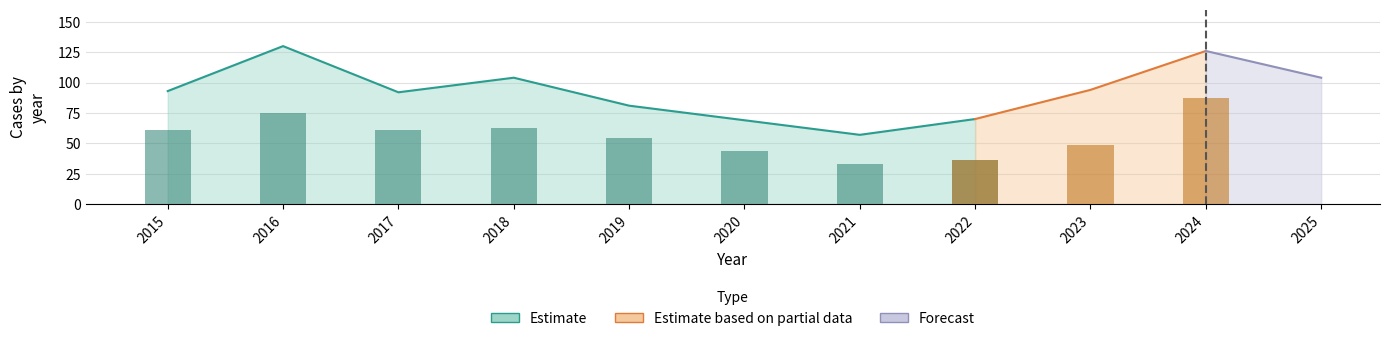

At which label does Burglary reach its peak?

2016